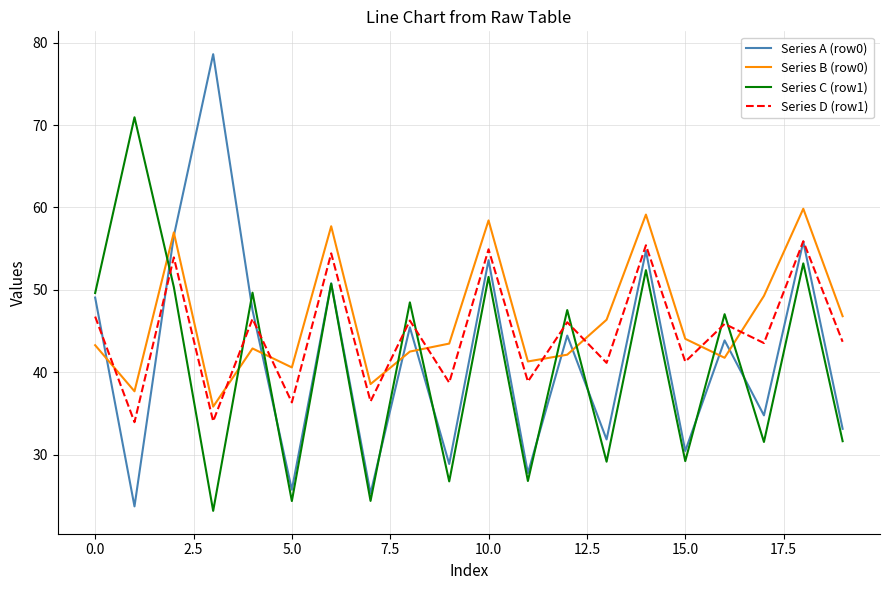

Which series has the largest range (max minus min)?

Series A (row0)